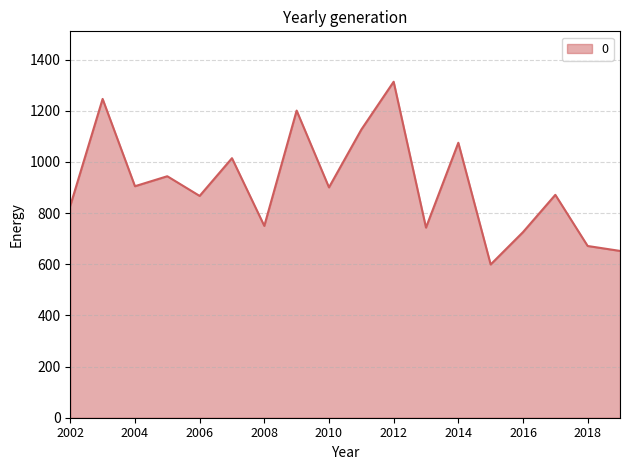

What is the maximum value shown in the chart?

1313.5